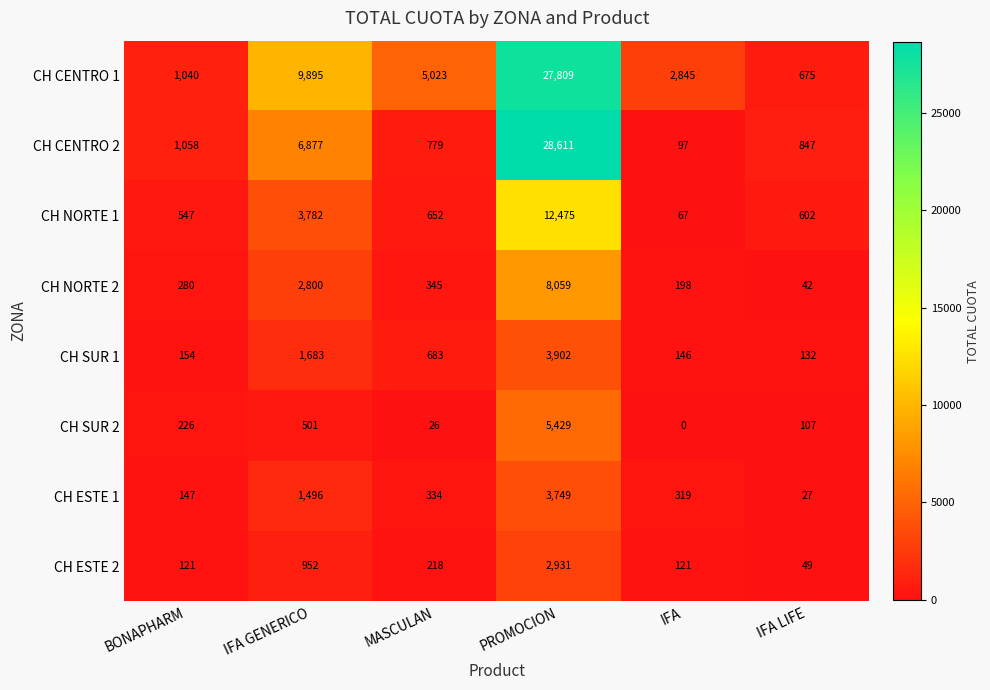

What is the difference between the highest and lowest values at IFA LIFE?

820